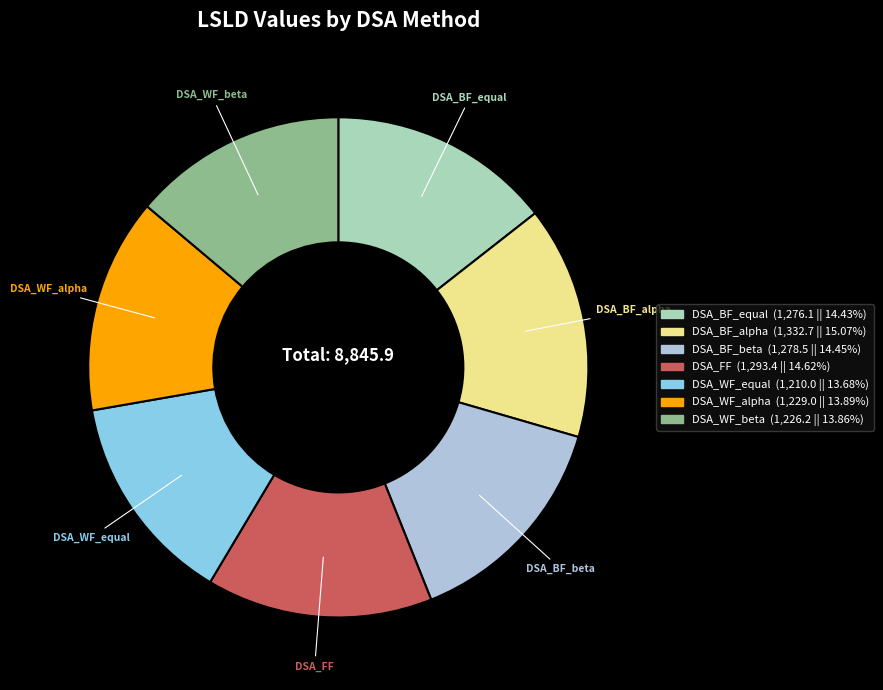

Is DSA_BF_beta the majority of the pie?

No